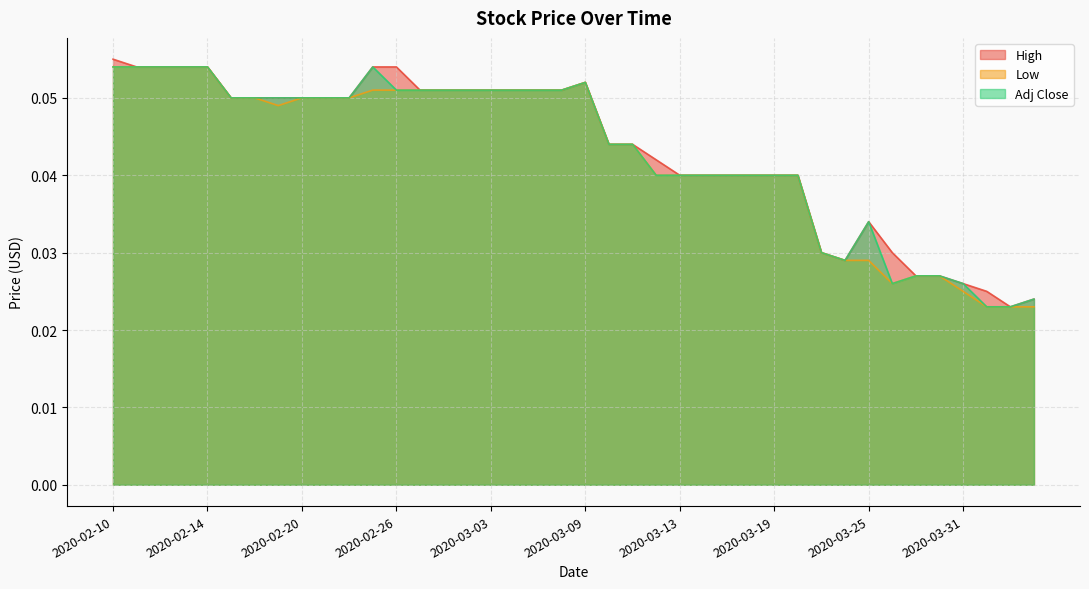

What position from the left is 2020-02-14?

5